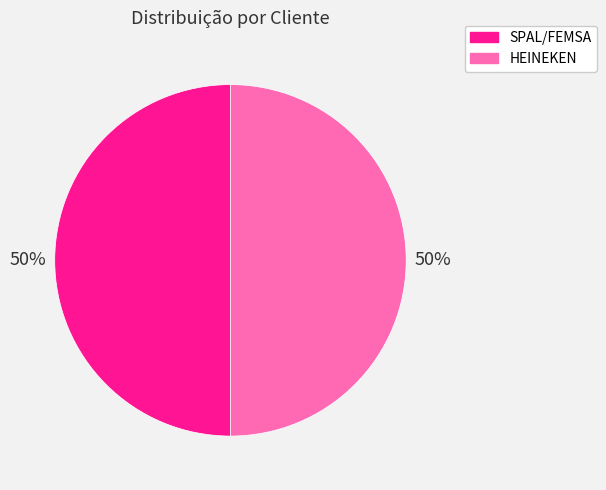

What percentage is the SPAL/FEMSA slice, to the nearest percent?

50%